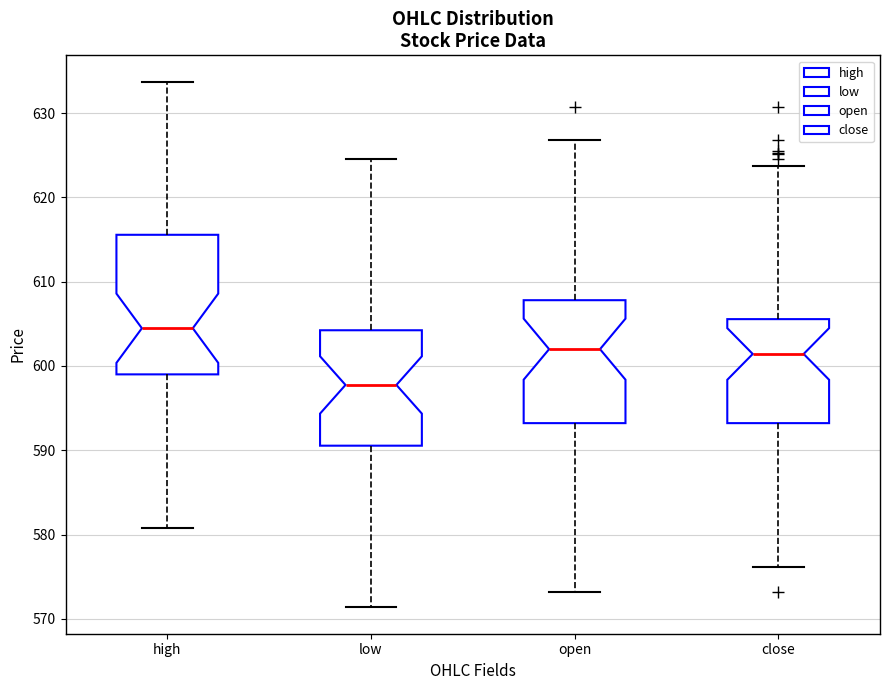

Where is the lower edge of the box for open on the y-axis? The values are not printed on the chart, so give them approximately, as read against the axis.

593